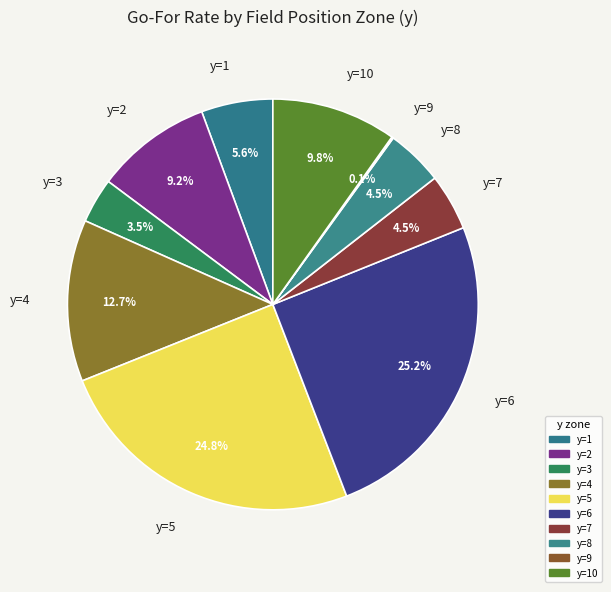

Is there a majority slice in this chart?

No